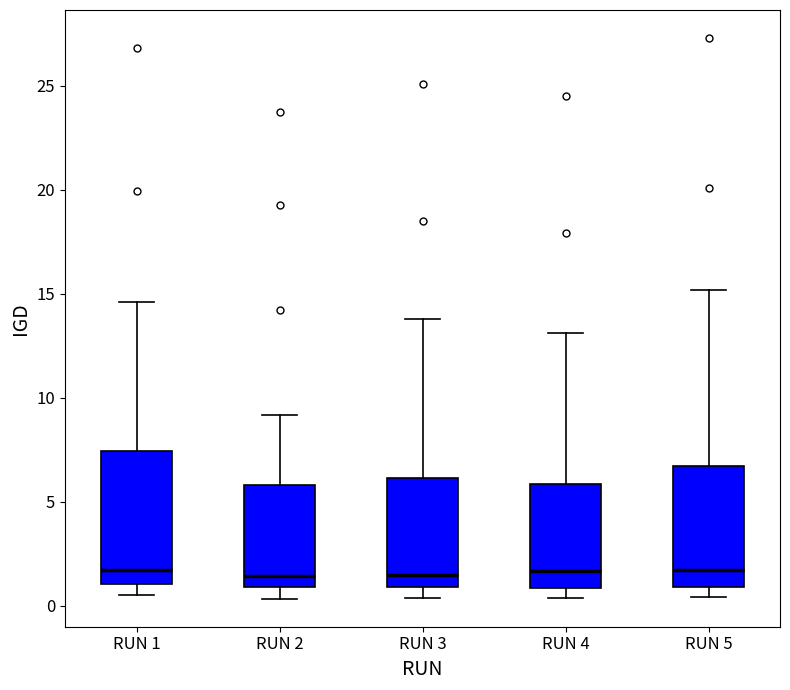

Reading left to right, read every box against the y-axis: the position of its median line, the range the box covers, and the ends of its whiskers. The values are not printed on the chart, so give them approximately, as read against the axis.

RUN 1: median 1.5, box 1.0 to 7.5, whiskers 0.5 to 14.5
RUN 2: median 1.5, box 1.0 to 6.0, whiskers 0.5 to 9.0
RUN 3: median 1.5, box 1.0 to 6.0, whiskers 0.5 to 14.0
RUN 4: median 1.5, box 1.0 to 6.0, whiskers 0.5 to 13.0
RUN 5: median 1.5, box 1.0 to 6.5, whiskers 0.5 to 15.0